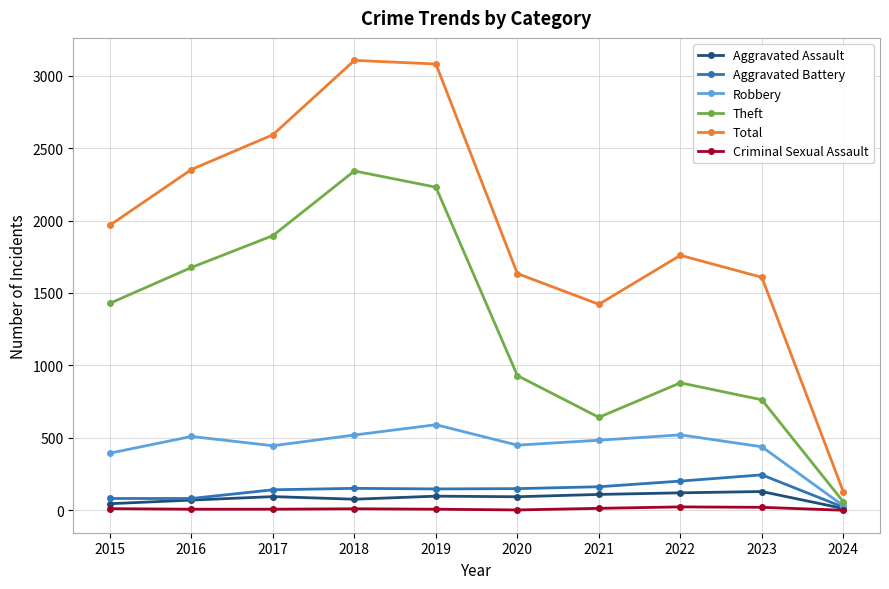

Which series has the largest range (max minus min)?

Total